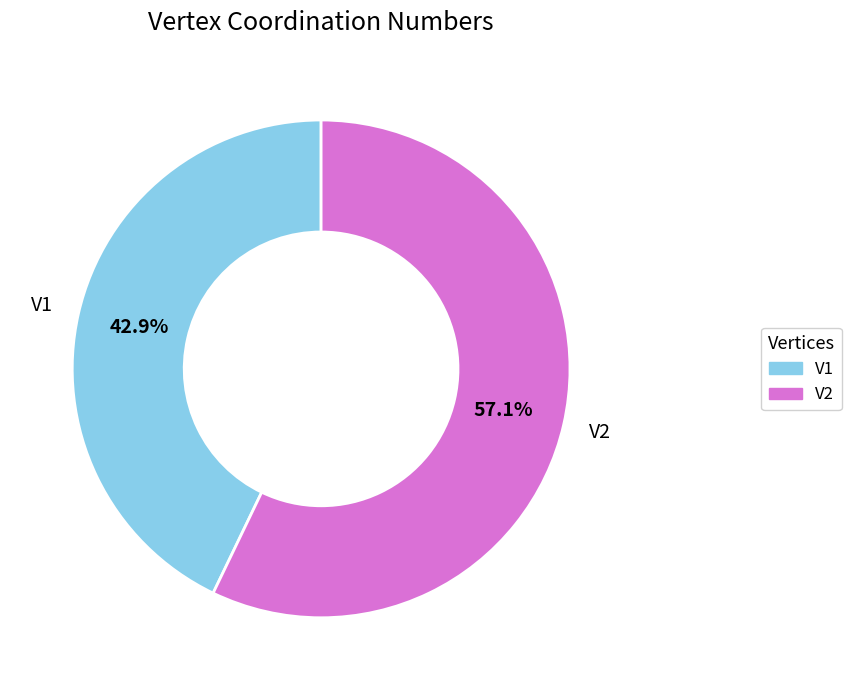

How many segments does this pie chart have?

2